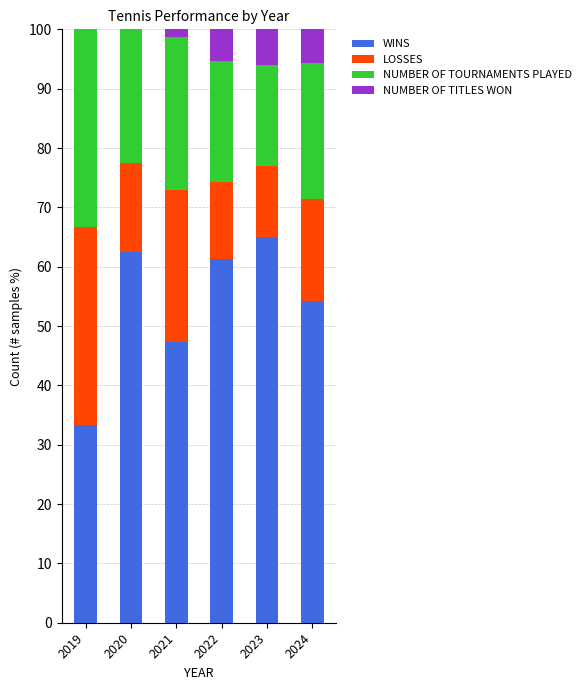

What is the sum of all WINS values?

323.7